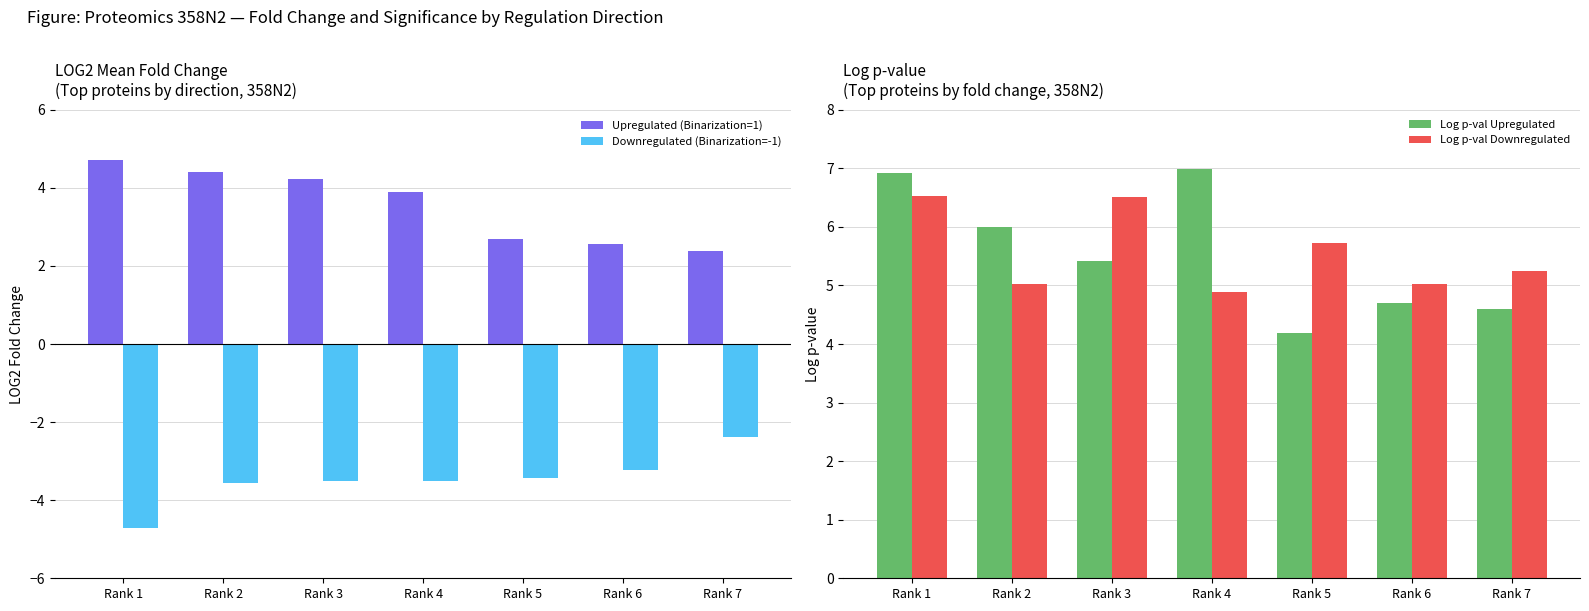

How many categories are shown in the chart?

7